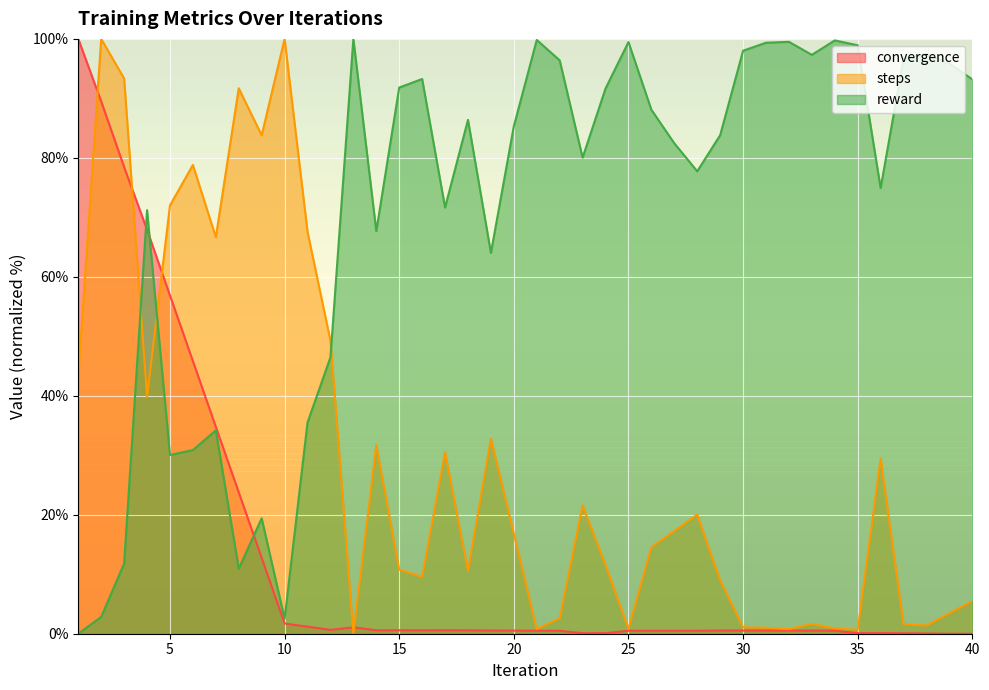

What is the greatest value displayed?

100.0